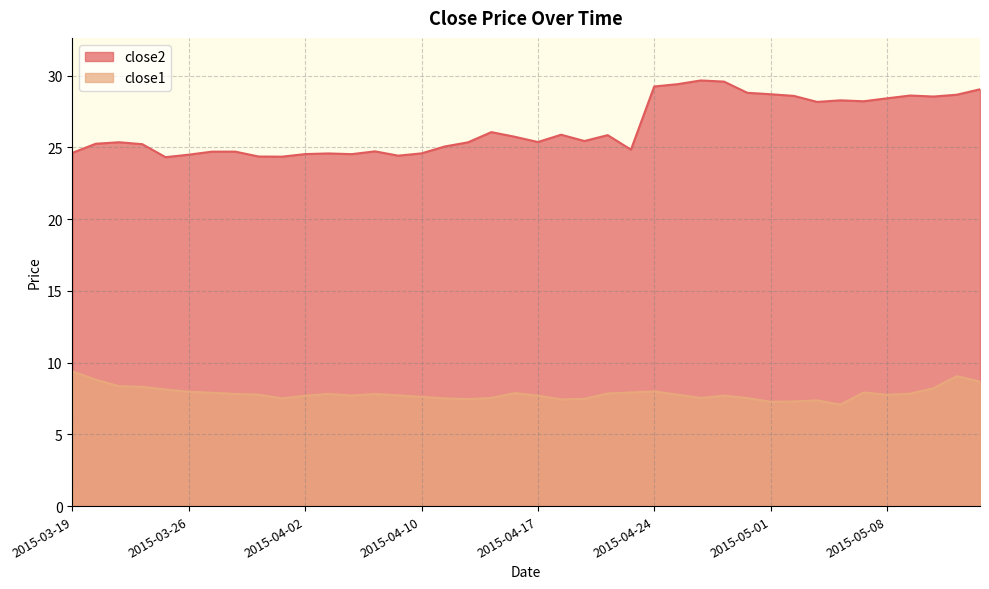

At how many categories does at least one series exceed 21?

40